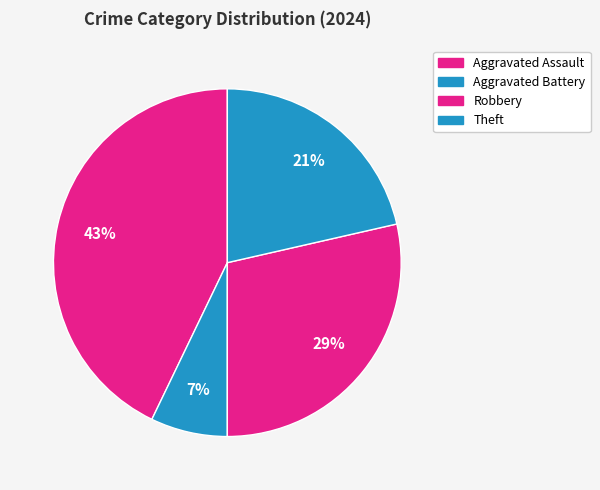

To the nearest percent, what portion does Robbery represent?

29%